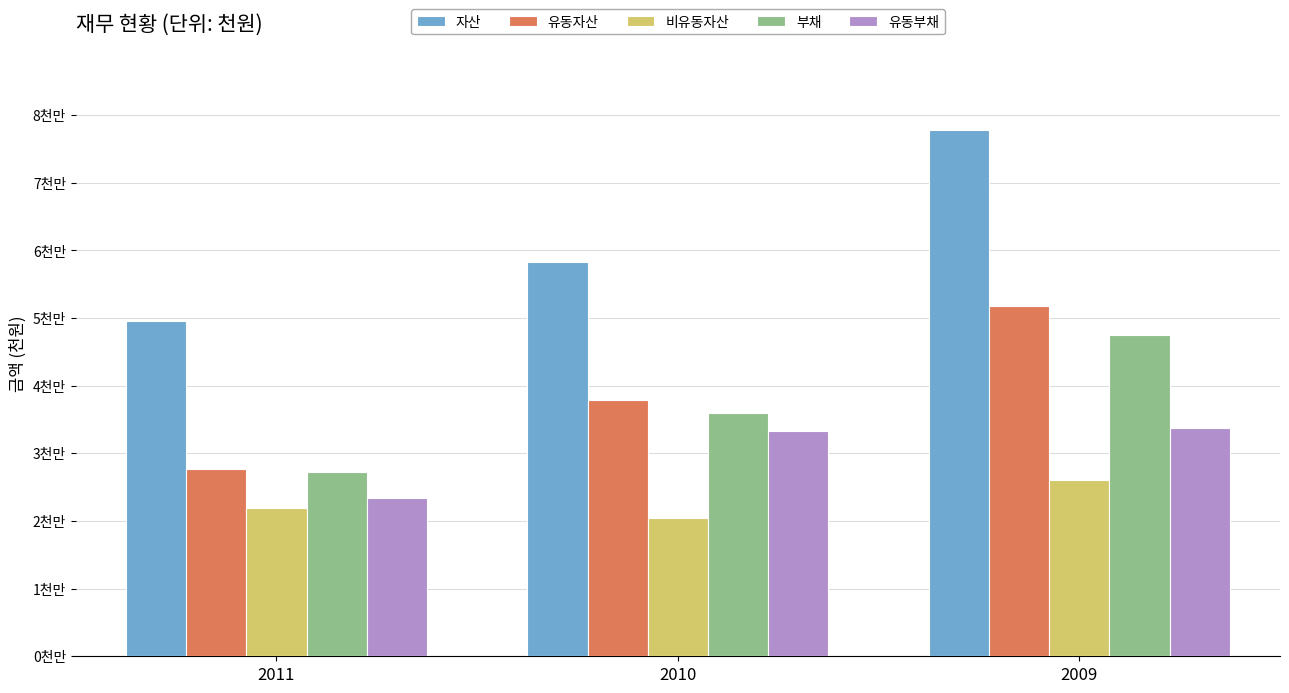

Reading left to right, transcribe all the data shown in this chart.

자산: 49498674	58221129	77826041
유동자산: 27615285	37845936	51837676
비유동자산: 21883389	20375193	25988364
부채: 27222768	35948081	47452168
유동부채: 23385575	33298506	33757471